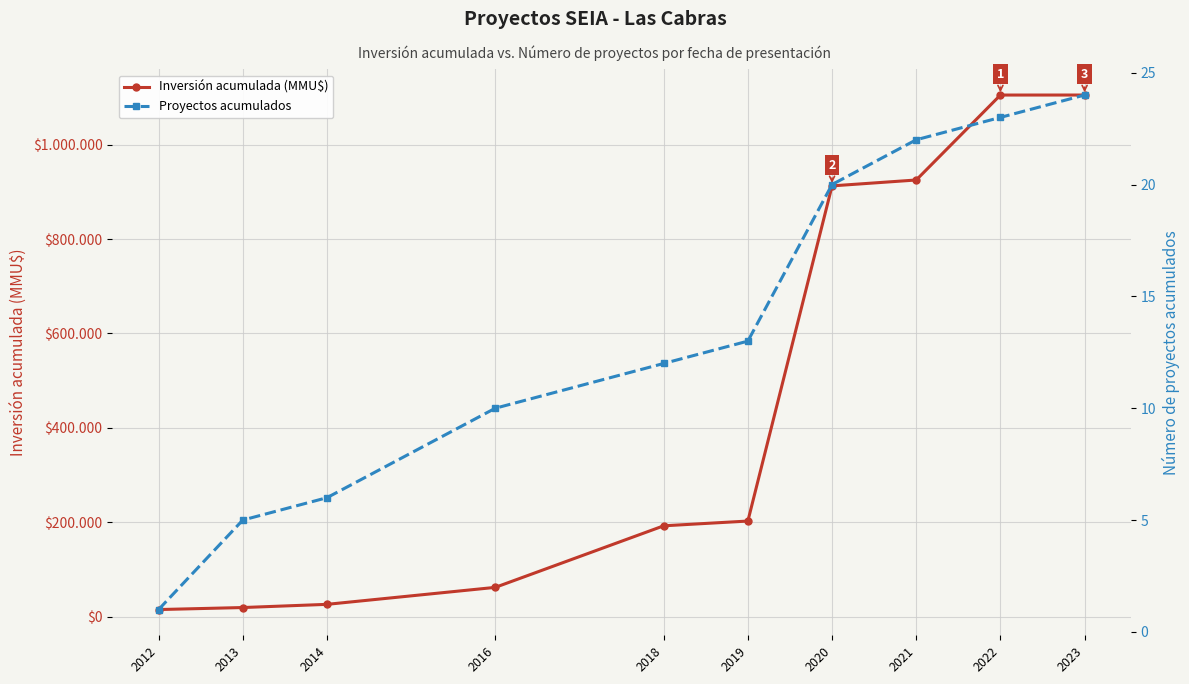

Is this an area chart (filled region under the line)?

No